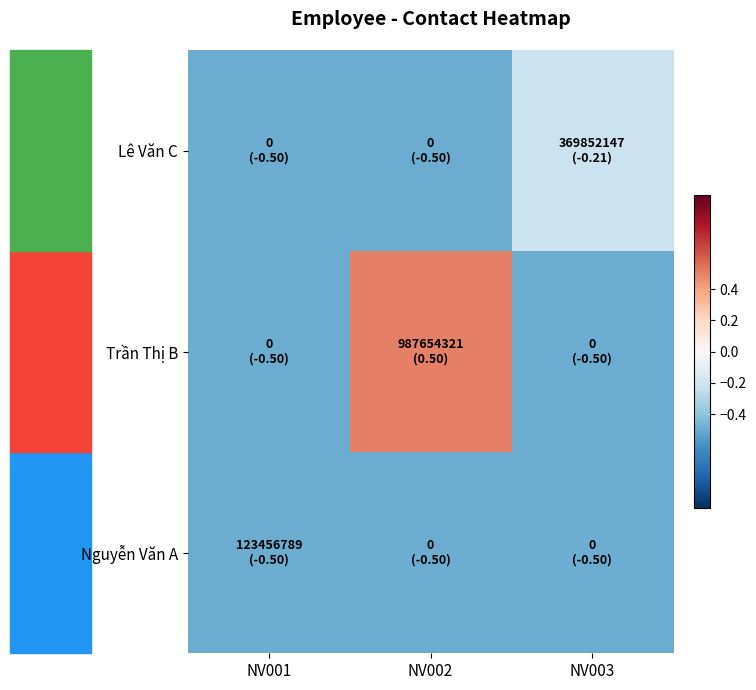

Reading left to right, transcribe all the data shown in this chart.

Nguyễn Văn A: NV001=-0.5	NV002=-0.5	NV003=-0.5
Trần Thị B: NV001=-0.5	NV002=0.5	NV003=-0.5
Lê Văn C: NV001=-0.5	NV002=-0.5	NV003=-0.2